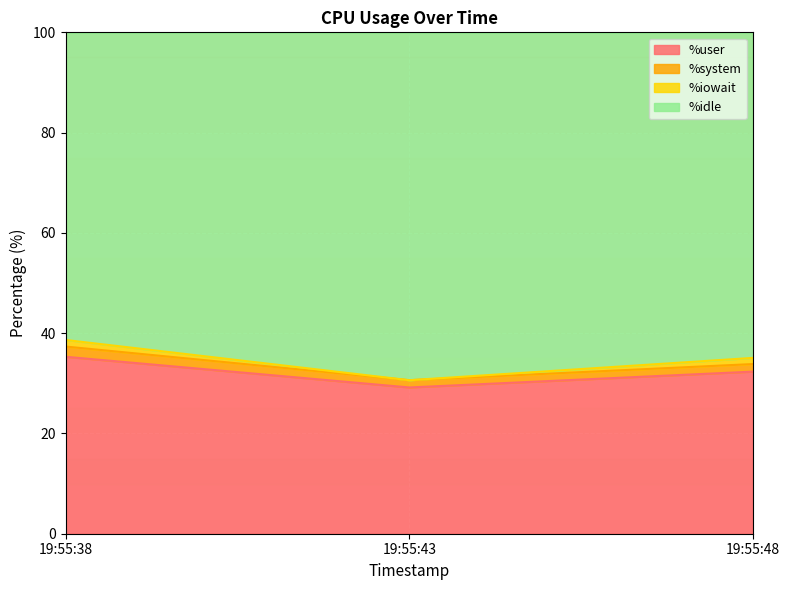

The %user series shows 35.3 at 19:55:38. True or false?

True